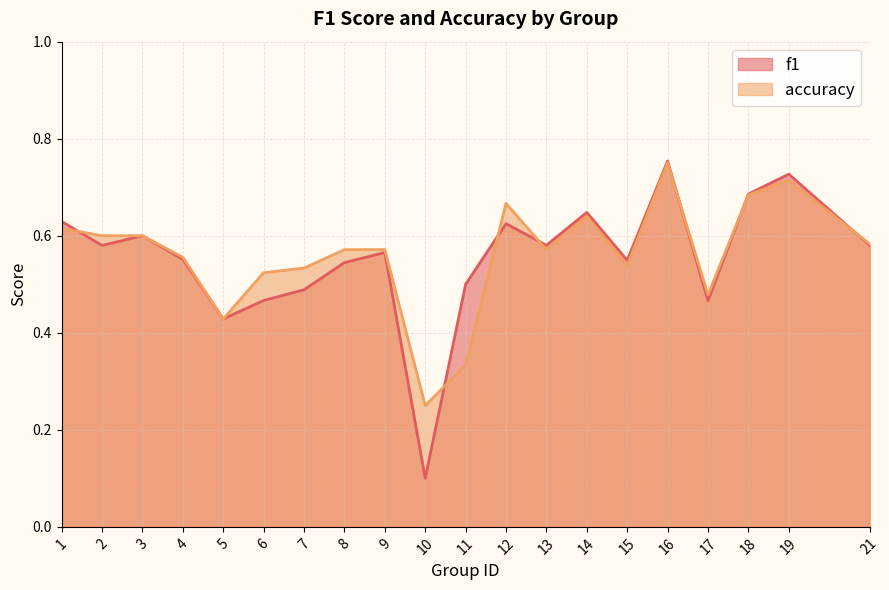

What is the average value of the accuracy series?

0.6